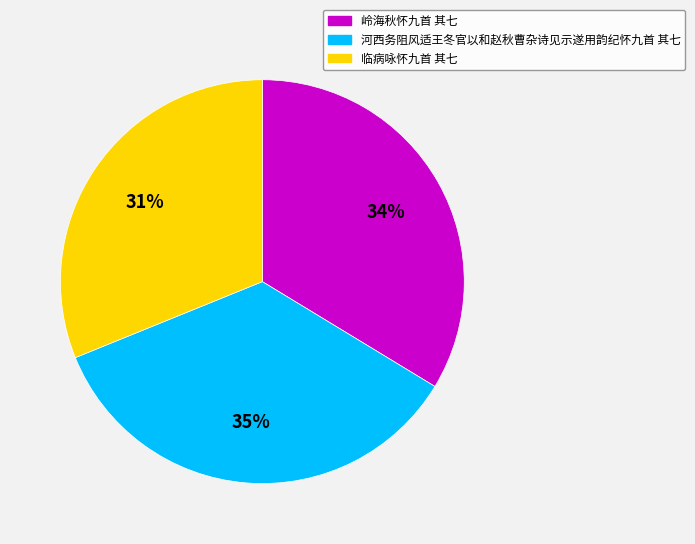

To the nearest percent, what portion does 河西务阻风适王冬官以和赵秋曹杂诗见示遂用韵纪怀九首 其七 represent?

35%